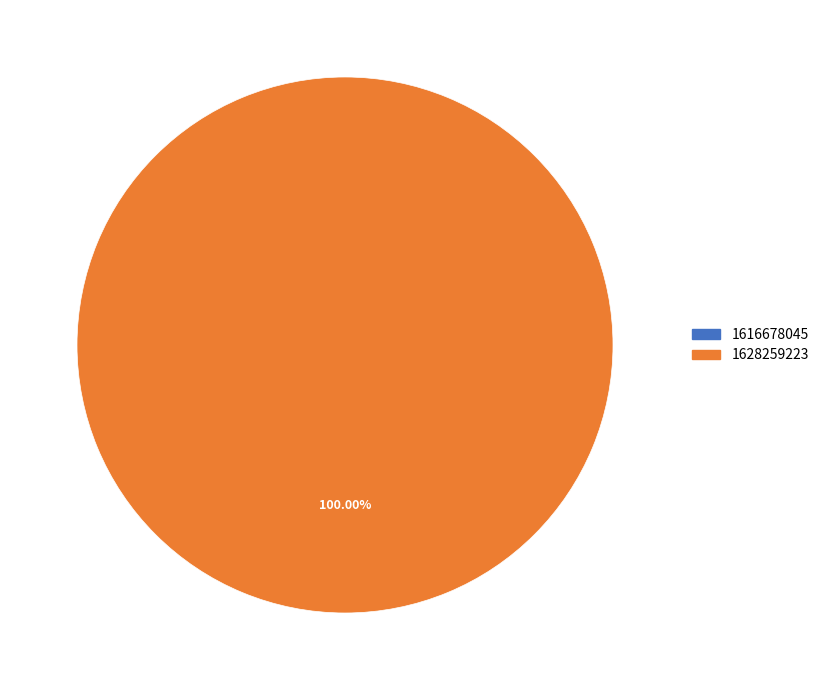

Is it true that 1616678045 is 0% of the pie?

True